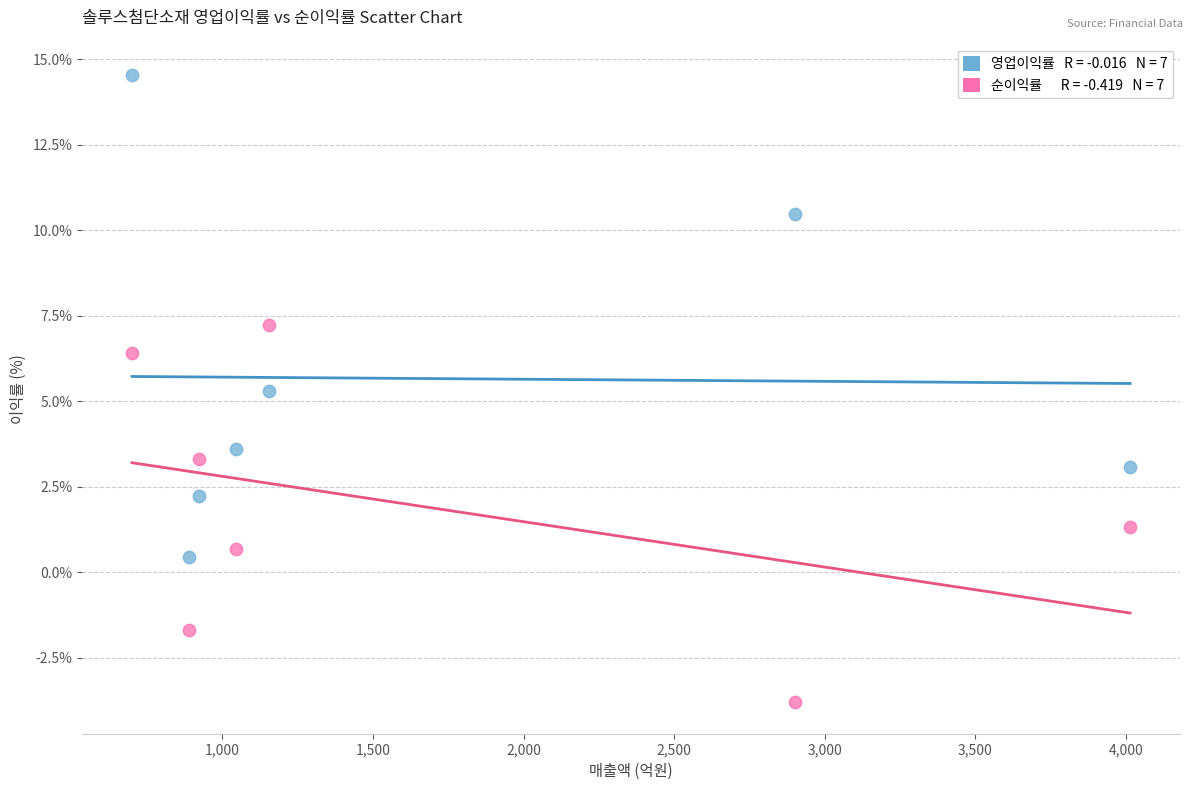

Across all data points, what is the range of X values (max minus min)?

3314.0